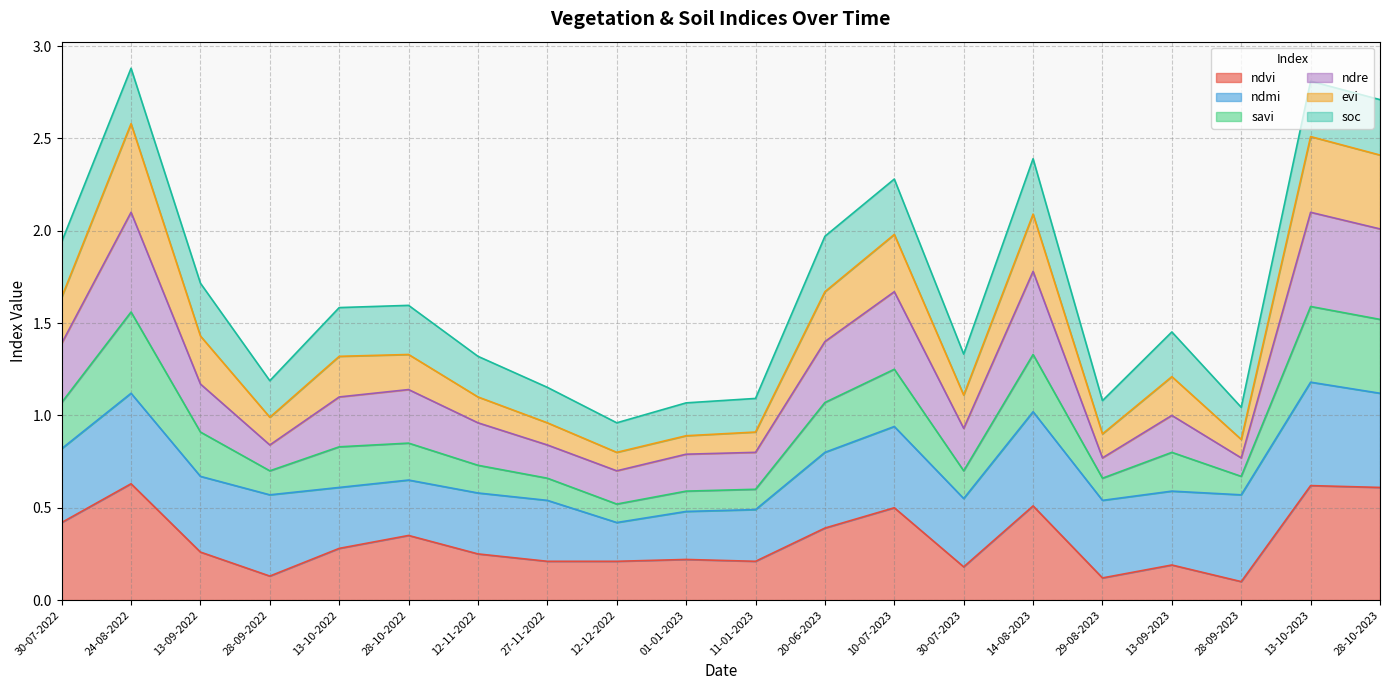

What is the total value across all series at 28-10-2023?

2.7